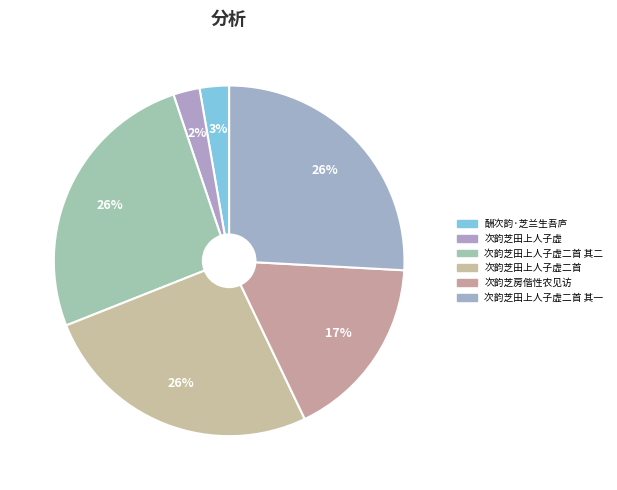

What percentage is NOT represented by 次韵芝田上人子虚二首?

73.9%